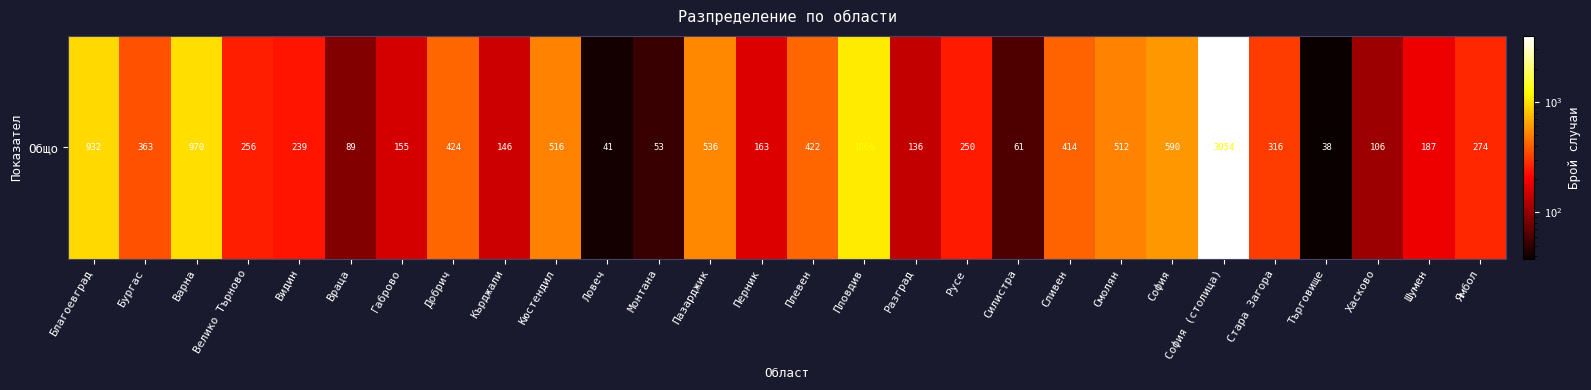

Is it true that the value at Стара Загора is 473?

False